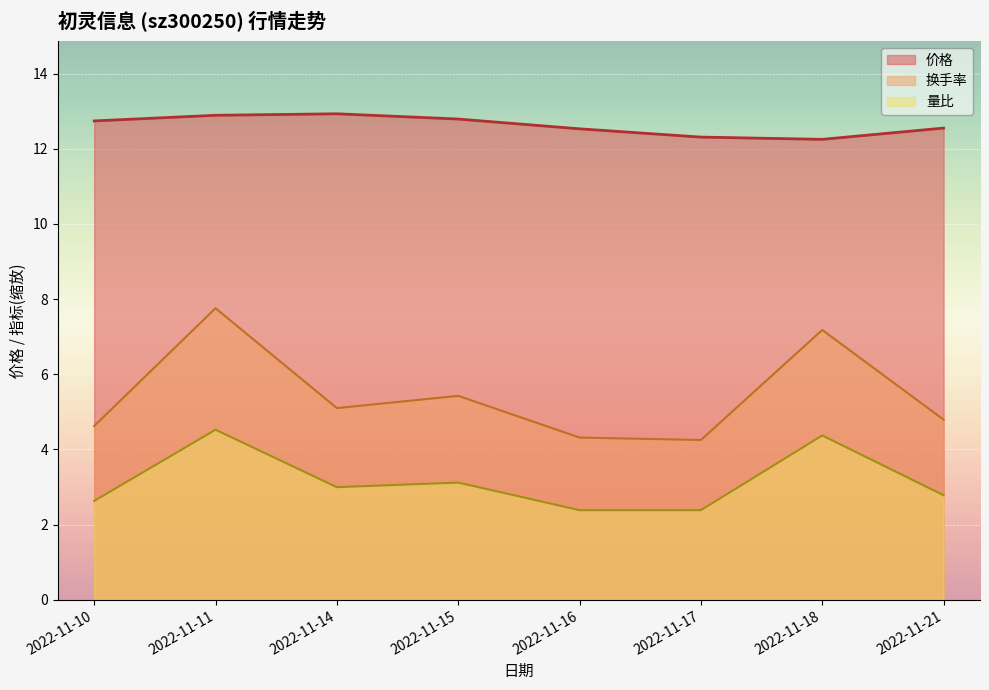

In 量比, how many points are higher than both neighbors (excluding endpoints)?

3